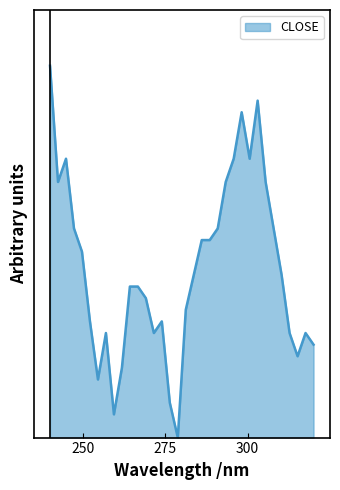

Is this an area chart (filled region under the line)?

Yes